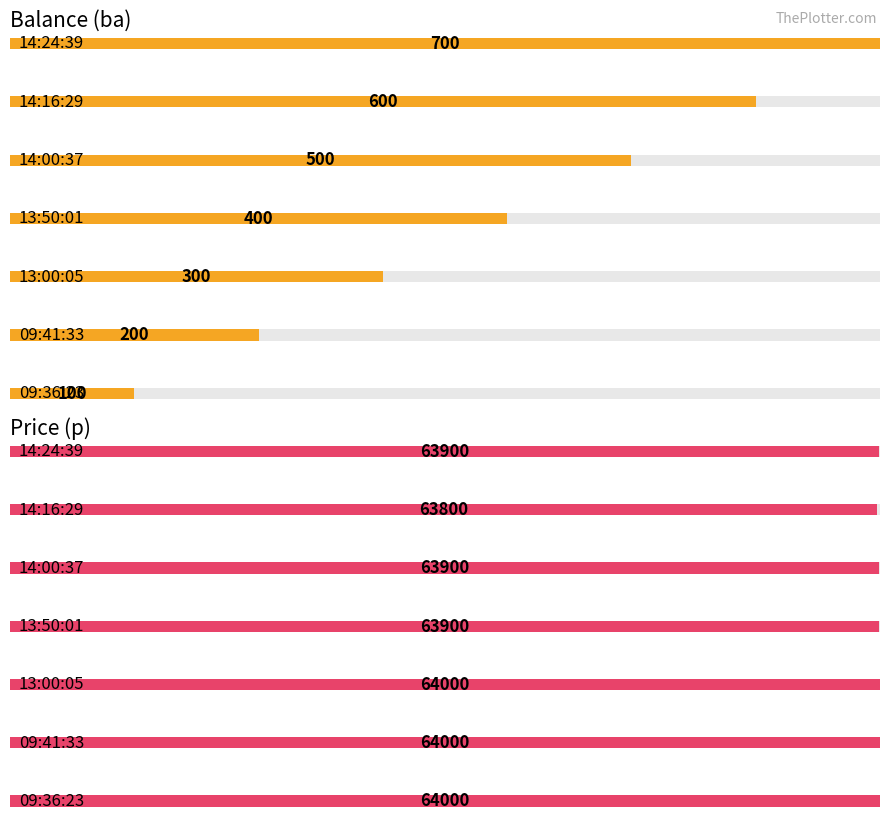

True or false: p has a value of 64000 at 09:36:23.

True